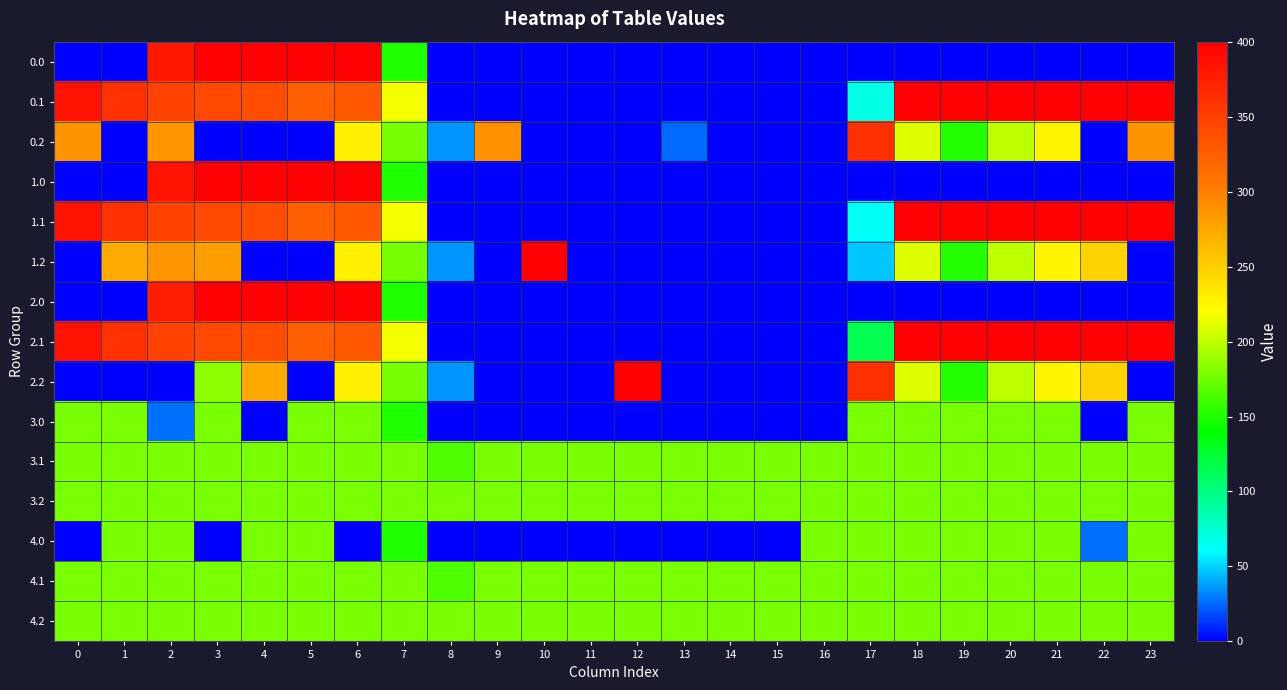

List the series in order of their peak value, lowest first.

3.0, 3.1, 3.2, 4.0, 4.1, 4.2, 0.2, 0.0, 0.1, 1.0, 1.1, 1.2, 2.0, 2.1, 2.2